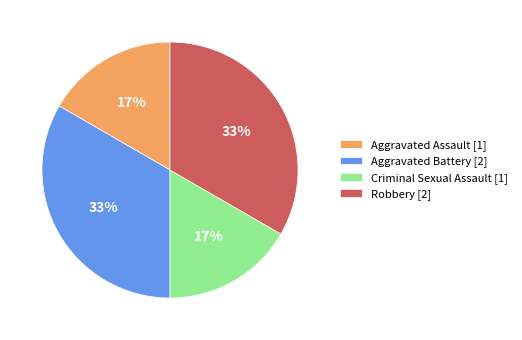

The Aggravated Battery slice represents 33% of the pie. True or false?

True